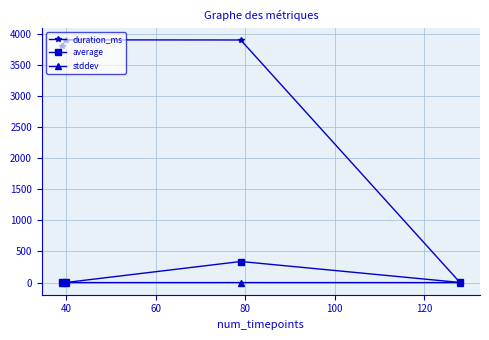

How many data points in average are above 2?

2